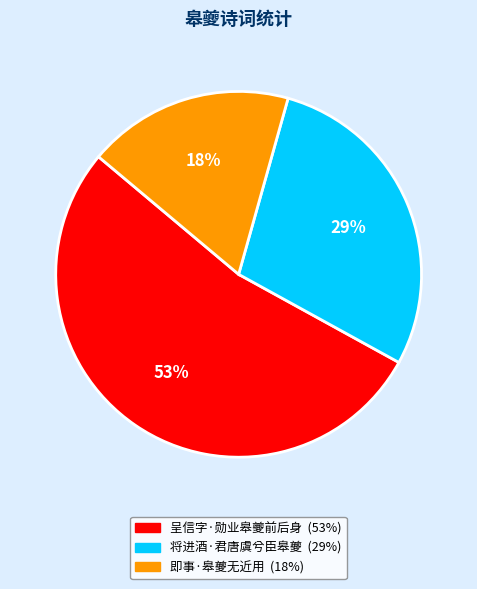

To the nearest percent, what percentage of the pie is 将进酒·君唐虞兮臣皋夔?

29%